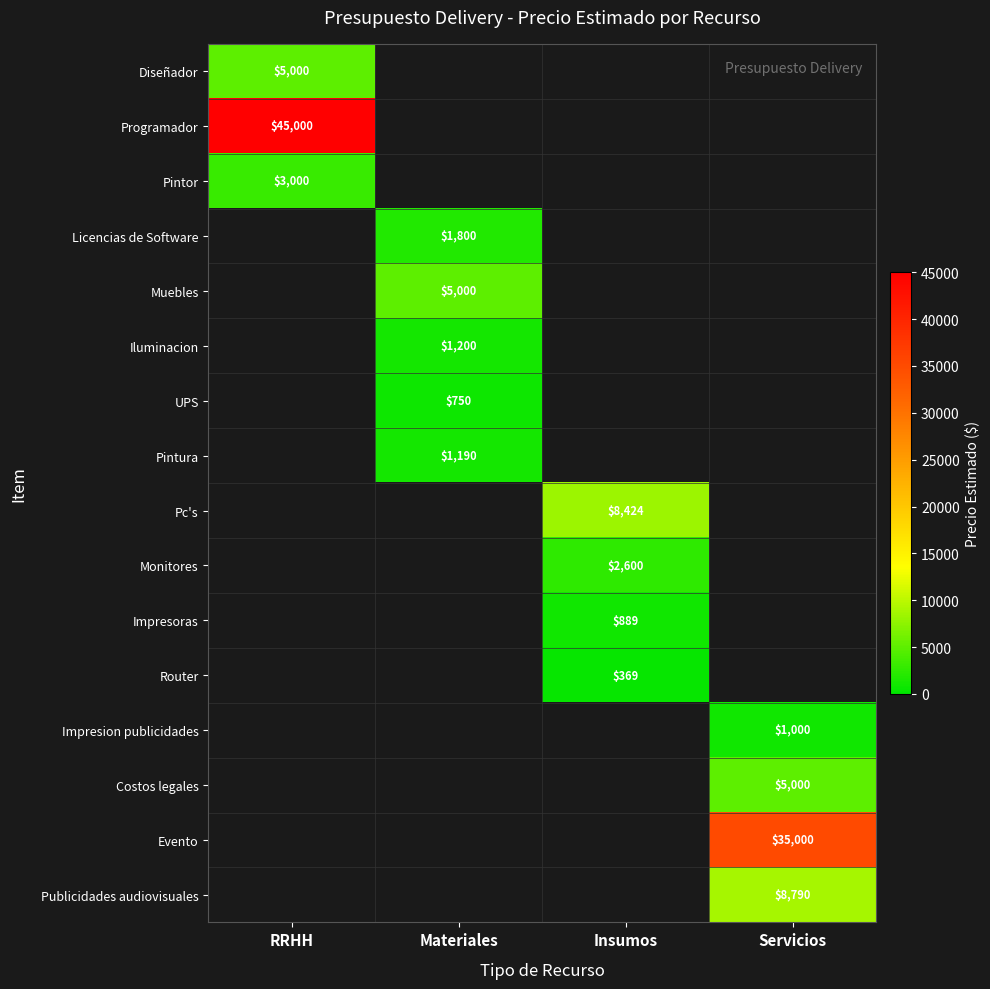

The value of Evento at Servicios is 35000. True or false?

True